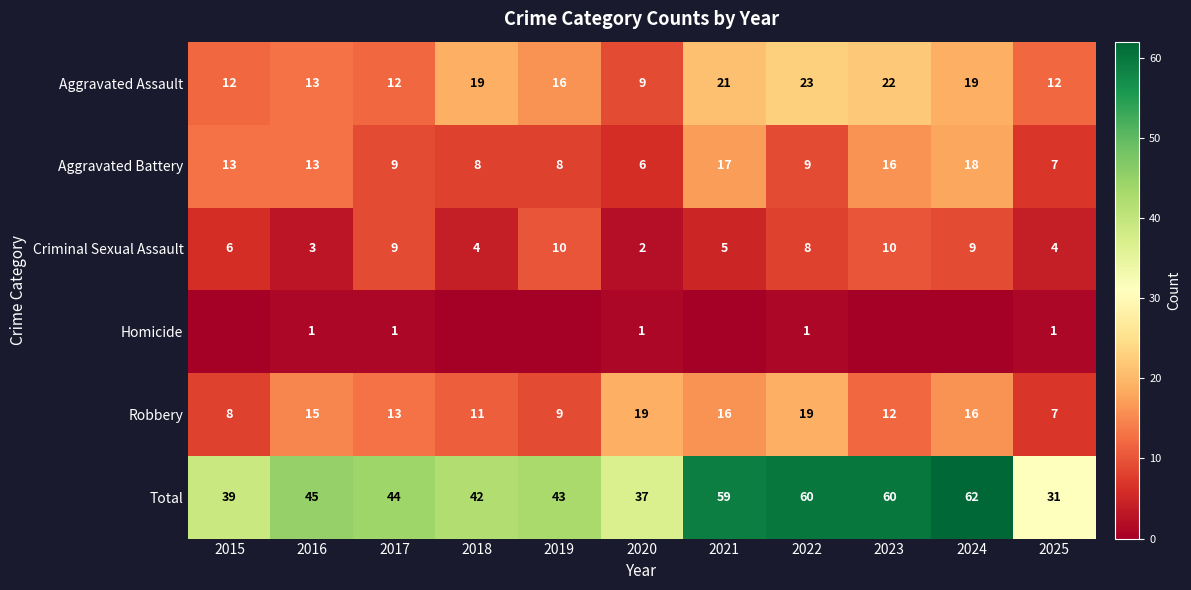

What is the sum of the Aggravated Battery values at 2024 and 2020?

24